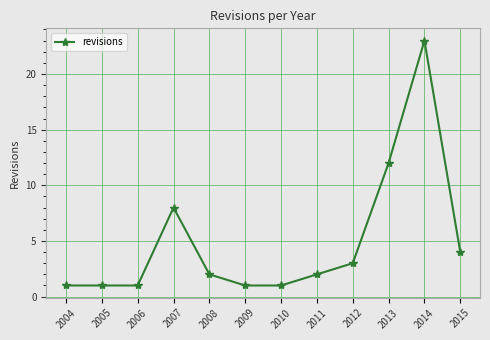

True or false: the data shows 2 at 2007.

False